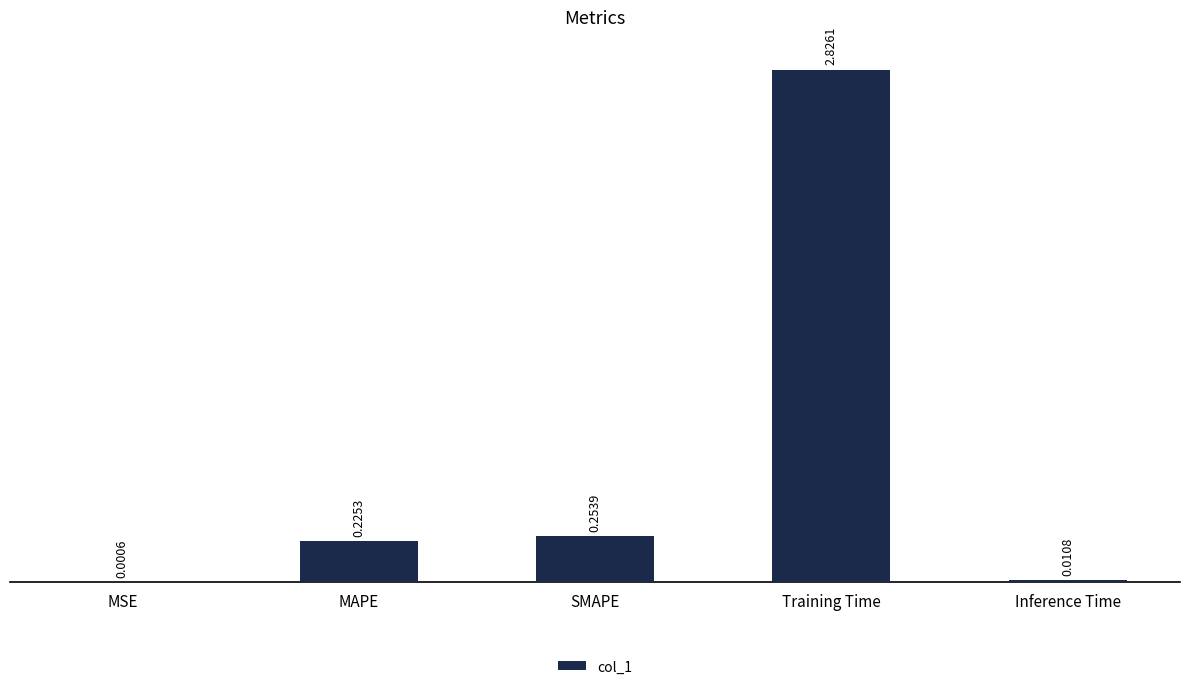

How many categories are shown in the chart?

5